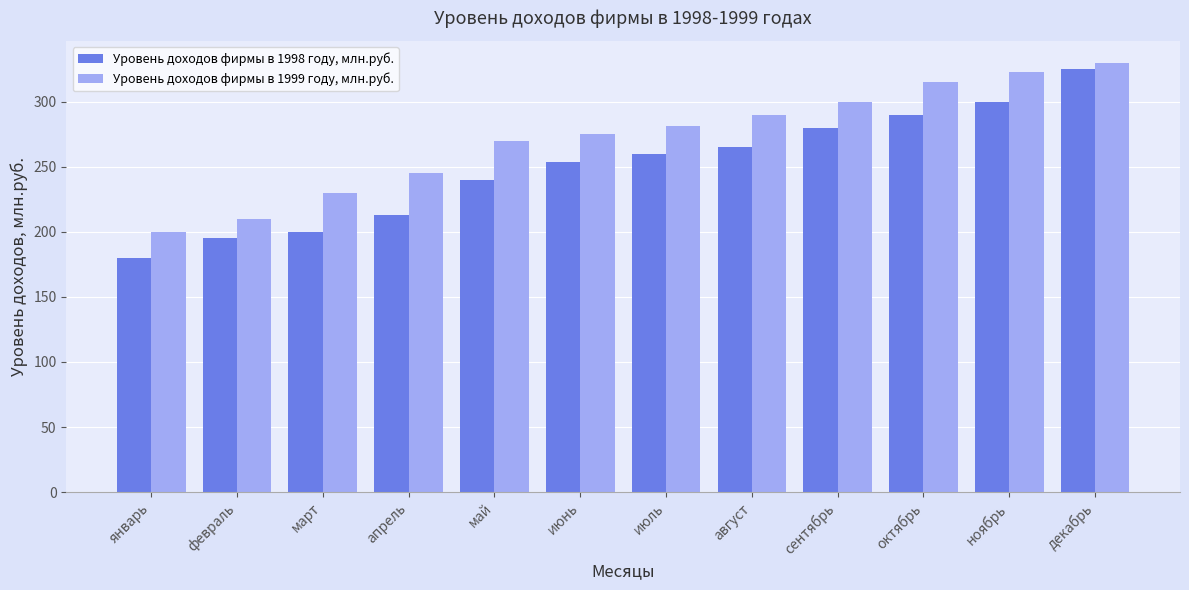

What is the label of the 7th bar from the right?

июнь